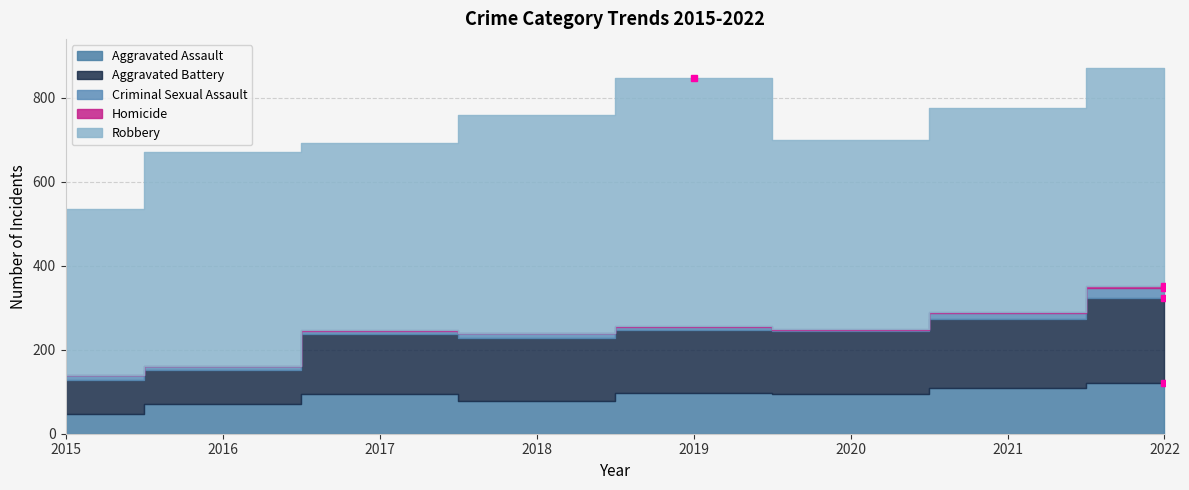

How many lines are shown in the chart?

5